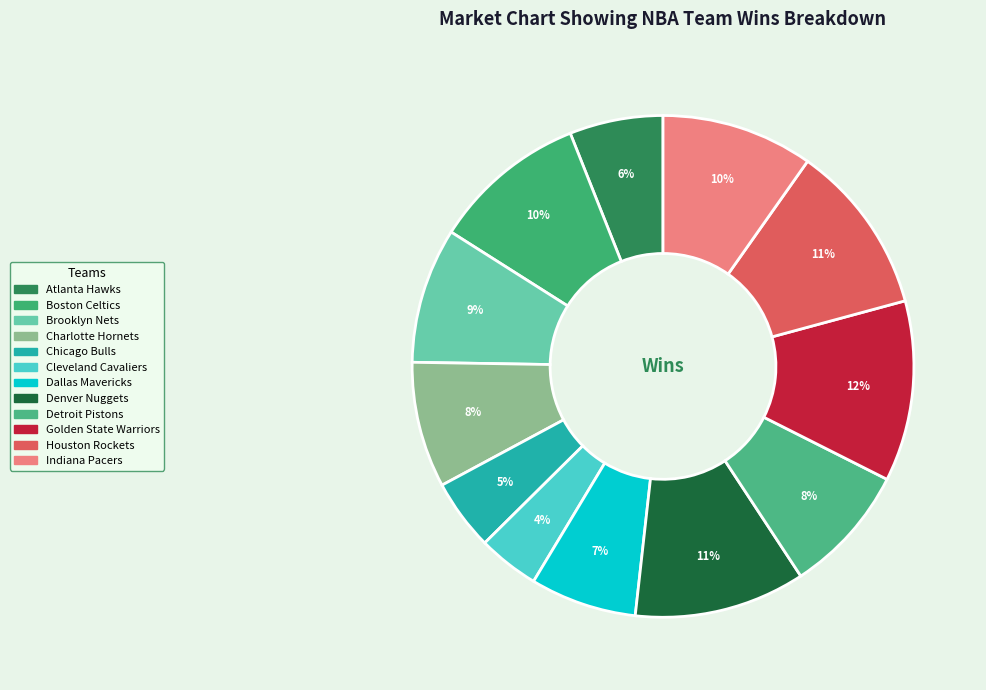

Does Dallas Mavericks represent more than half of the total?

No